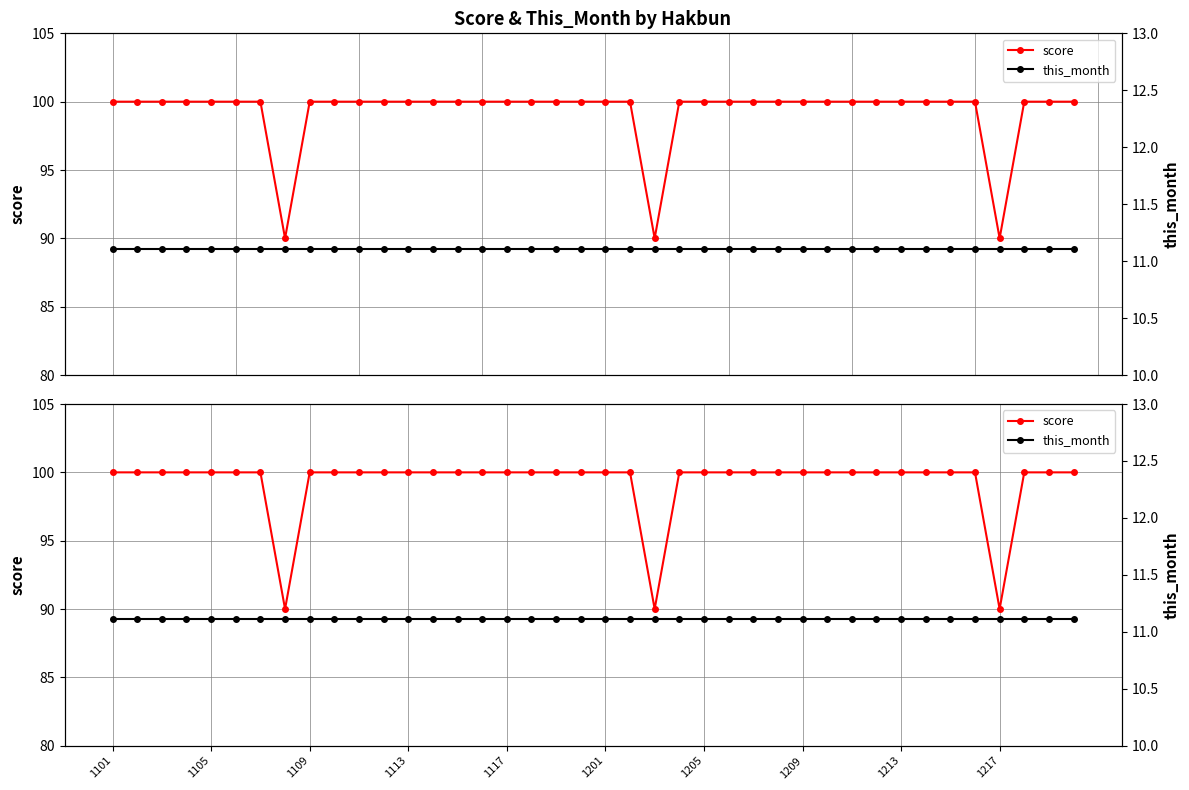

Count the score values in the range 100 to 101.

37